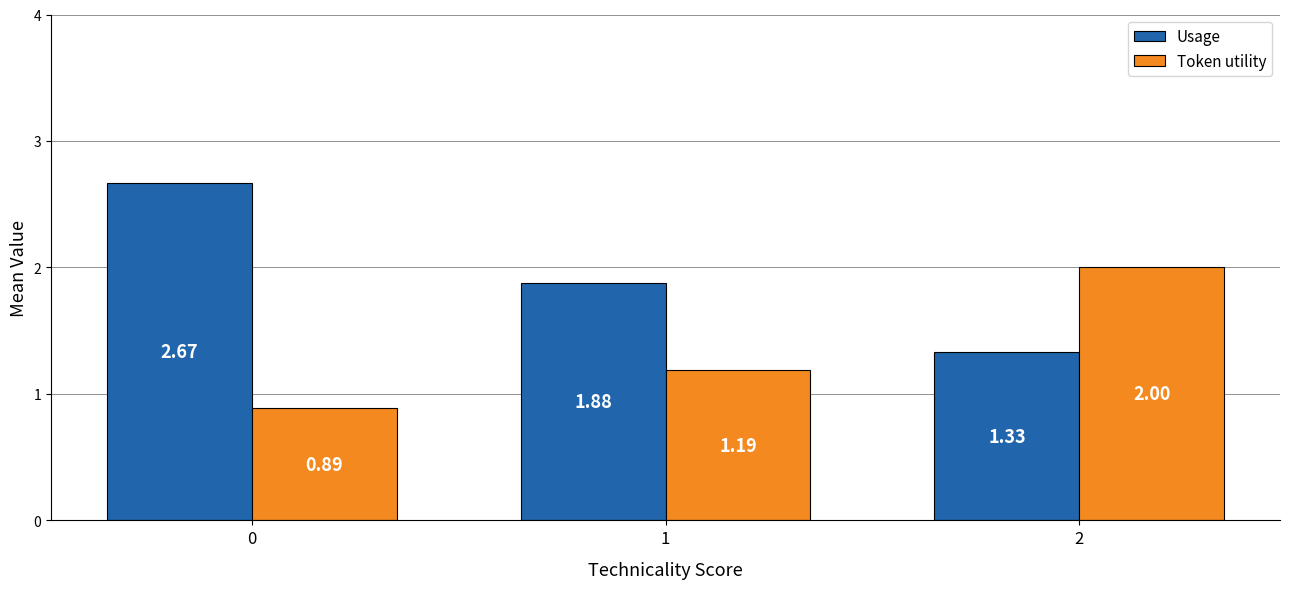

At 1, list the series in order from largest to smallest.

Usage, Token utility